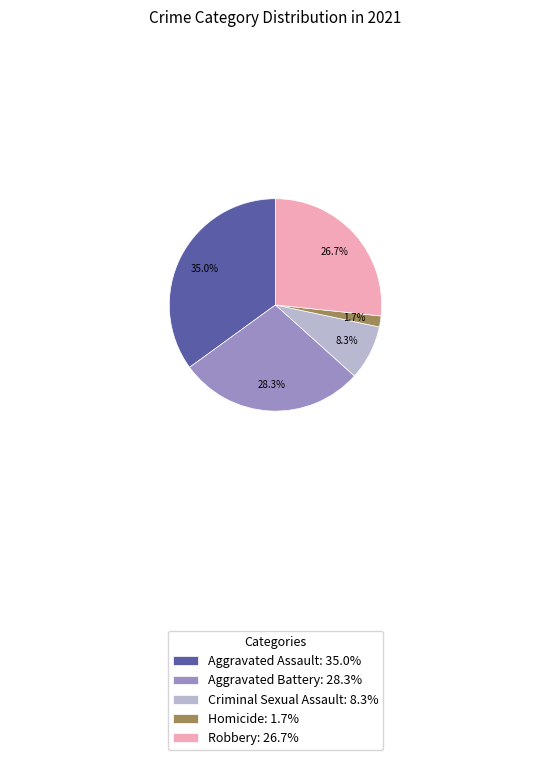

Approximately how many times larger is the value at Aggravated Assault compared to Criminal Sexual Assault?

4.2